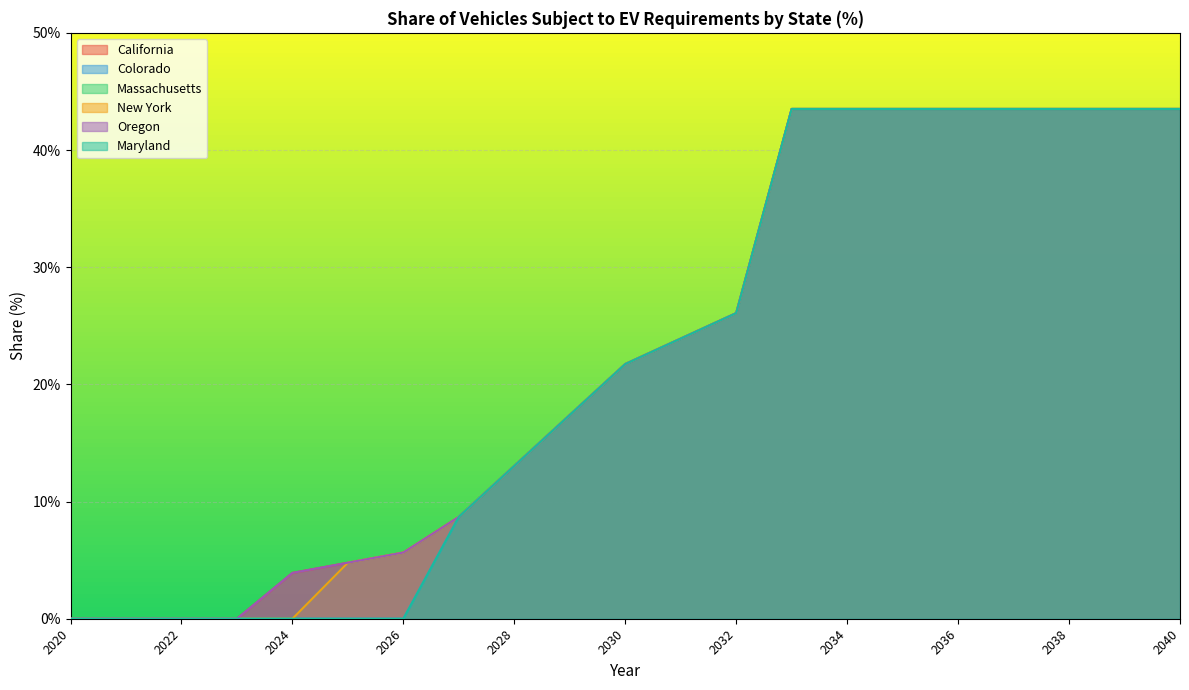

The value of Oregon at 2039 is 0.4. True or false?

True